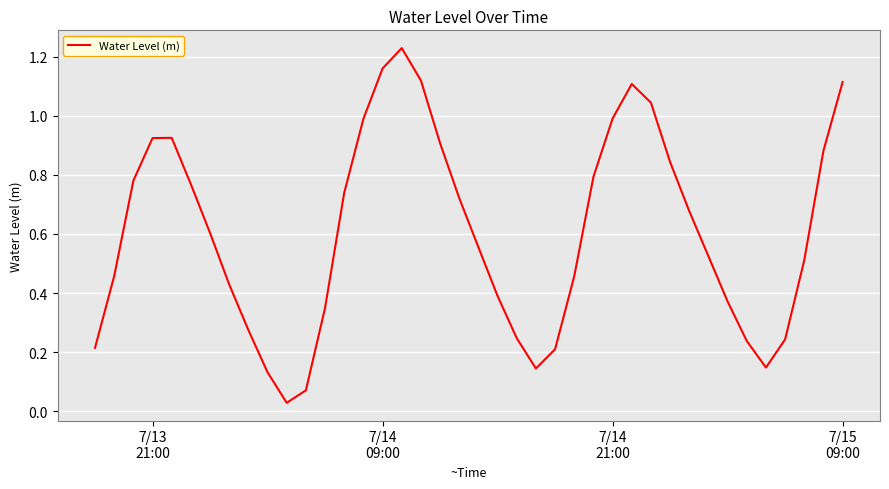

What is the value of the 2nd point from the left?

0.5